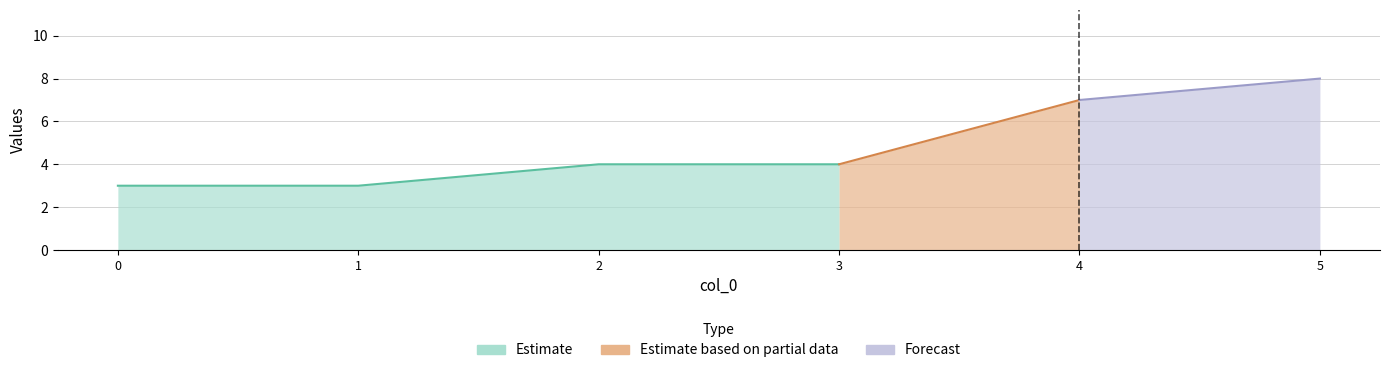

What is the value of the Estimate point at the 3rd from the left?

4